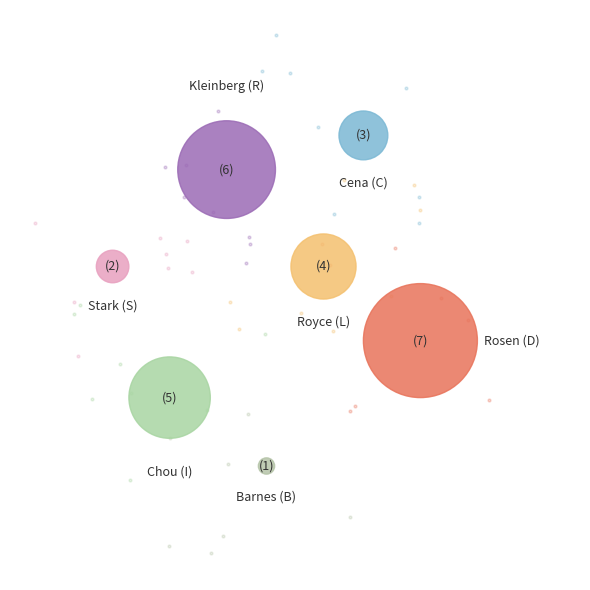

What is the change in value from Rosen (D) to Stark (S)?

-5